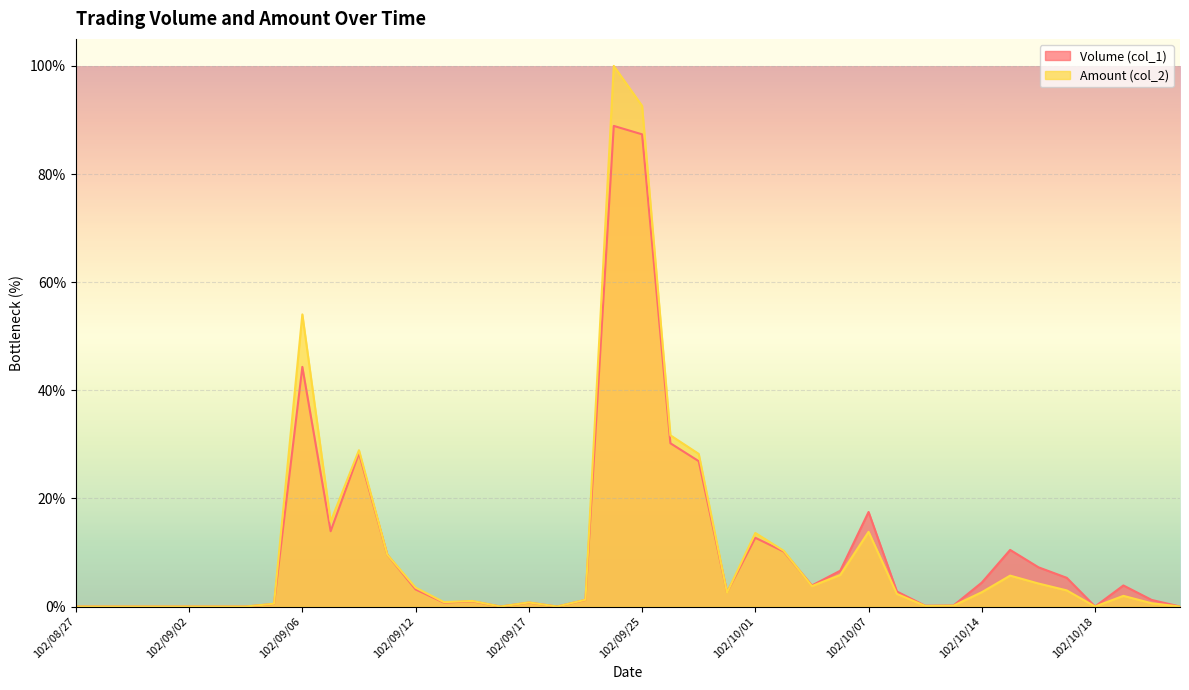

Which series has the largest range (max minus min)?

Amount (col_2)